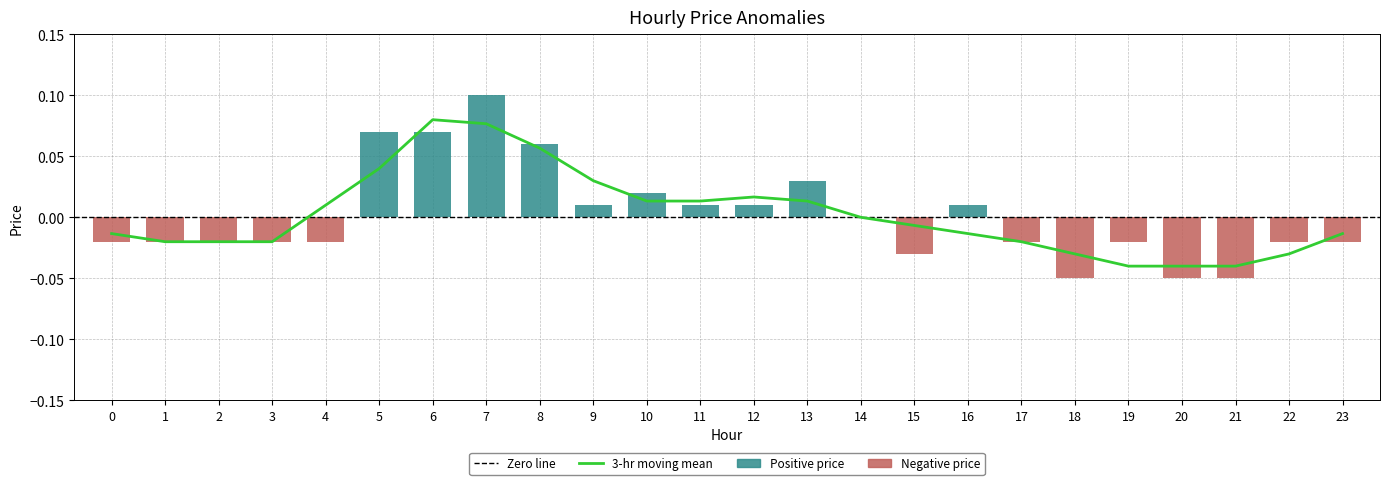

Which category has the lowest value across all series?

18